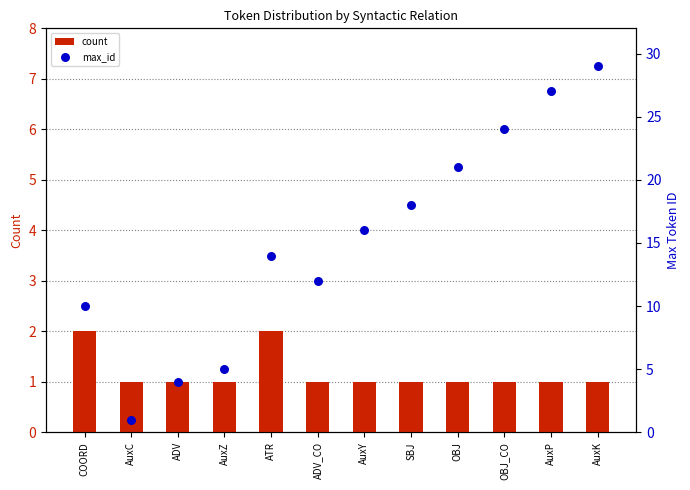

Which series contains the lowest Y value?

count